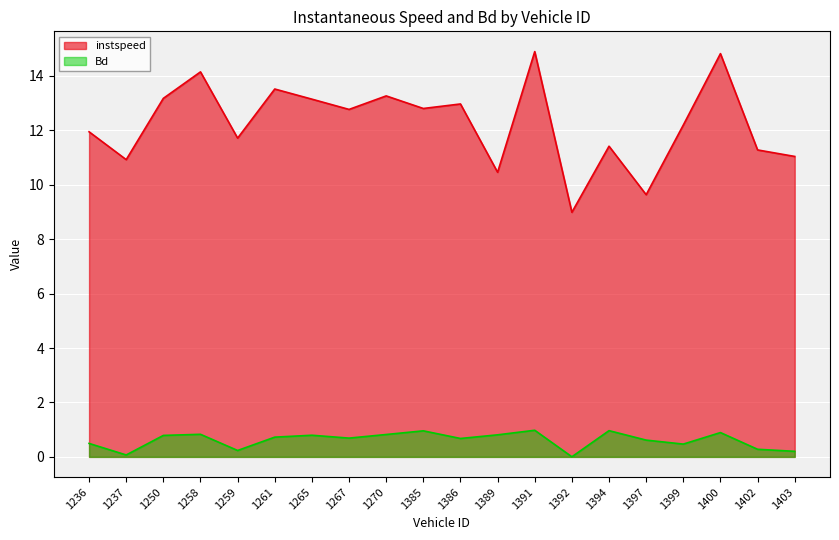

Reading right to left, extract all data points from this chart.

instspeed: 11.0	11.3	14.8	12.2	9.6	11.4	9.0	14.9	10.5	13.0	12.8	13.3	12.8	13.1	13.5	11.7	14.1	13.2	10.9	11.9
Bd: 0.2	0.3	0.9	0.5	0.6	1.0	0.0	1.0	0.8	0.7	1.0	0.8	0.7	0.8	0.7	0.2	0.8	0.8	0.1	0.5